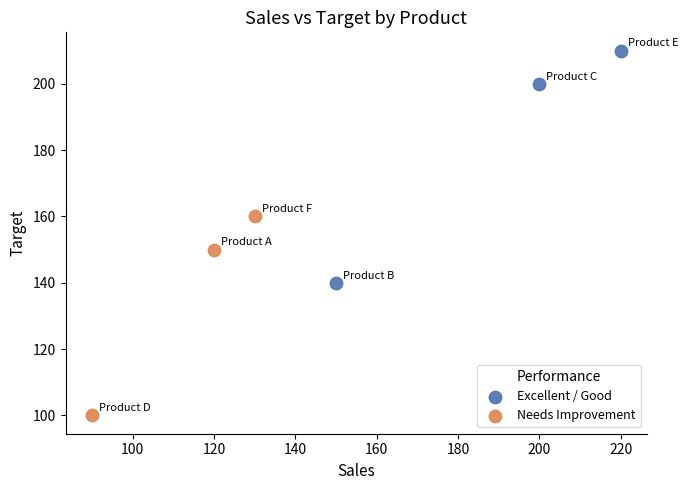

Which series reaches the maximum Y coordinate?

Excellent / Good